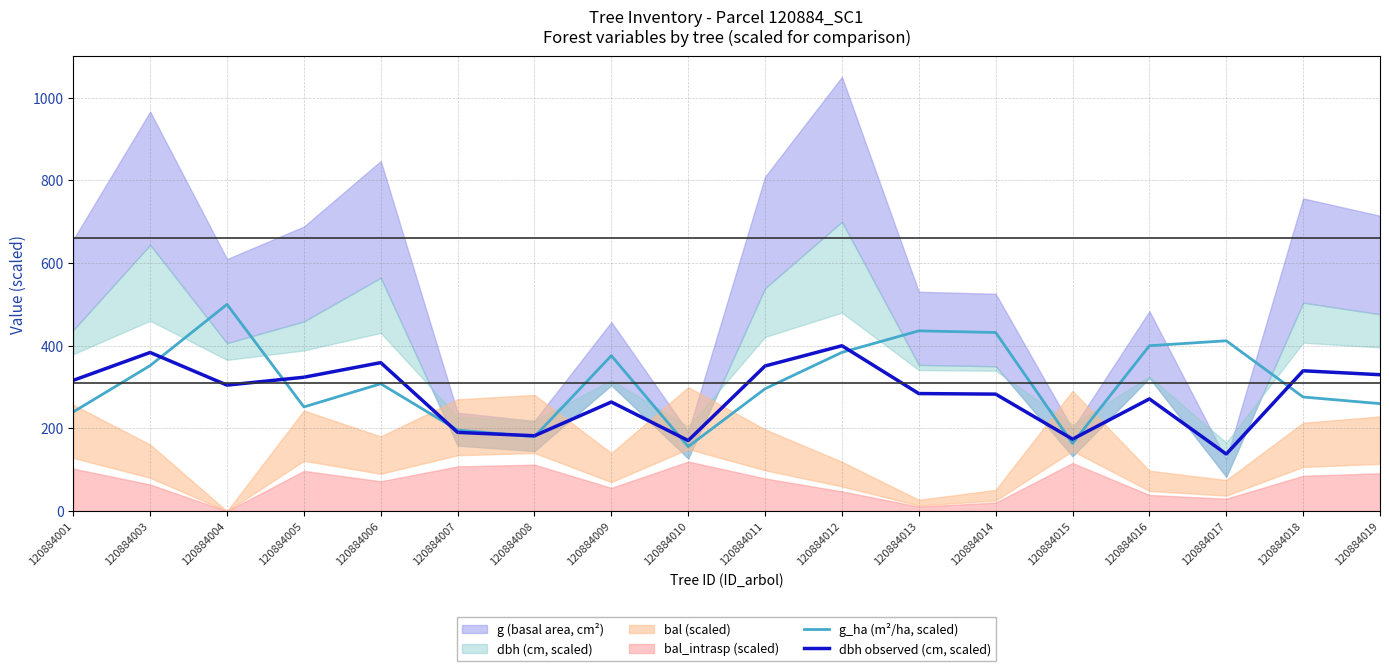

Is it true that dbh observed (cm, scaled) equals 31.6 at 120884017?

False